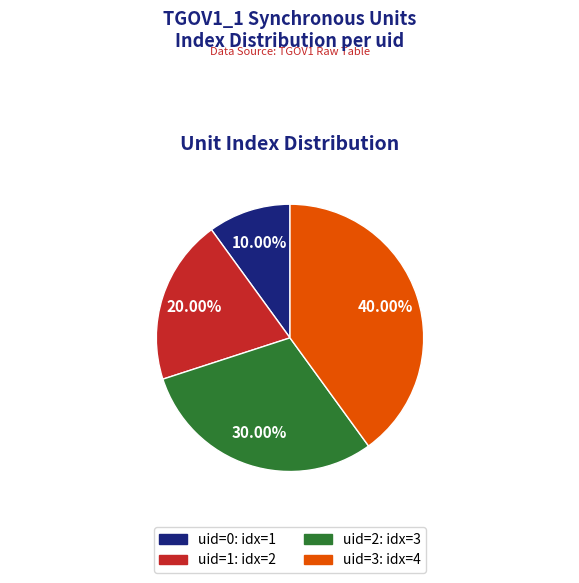

How many slices are in this pie chart?

4